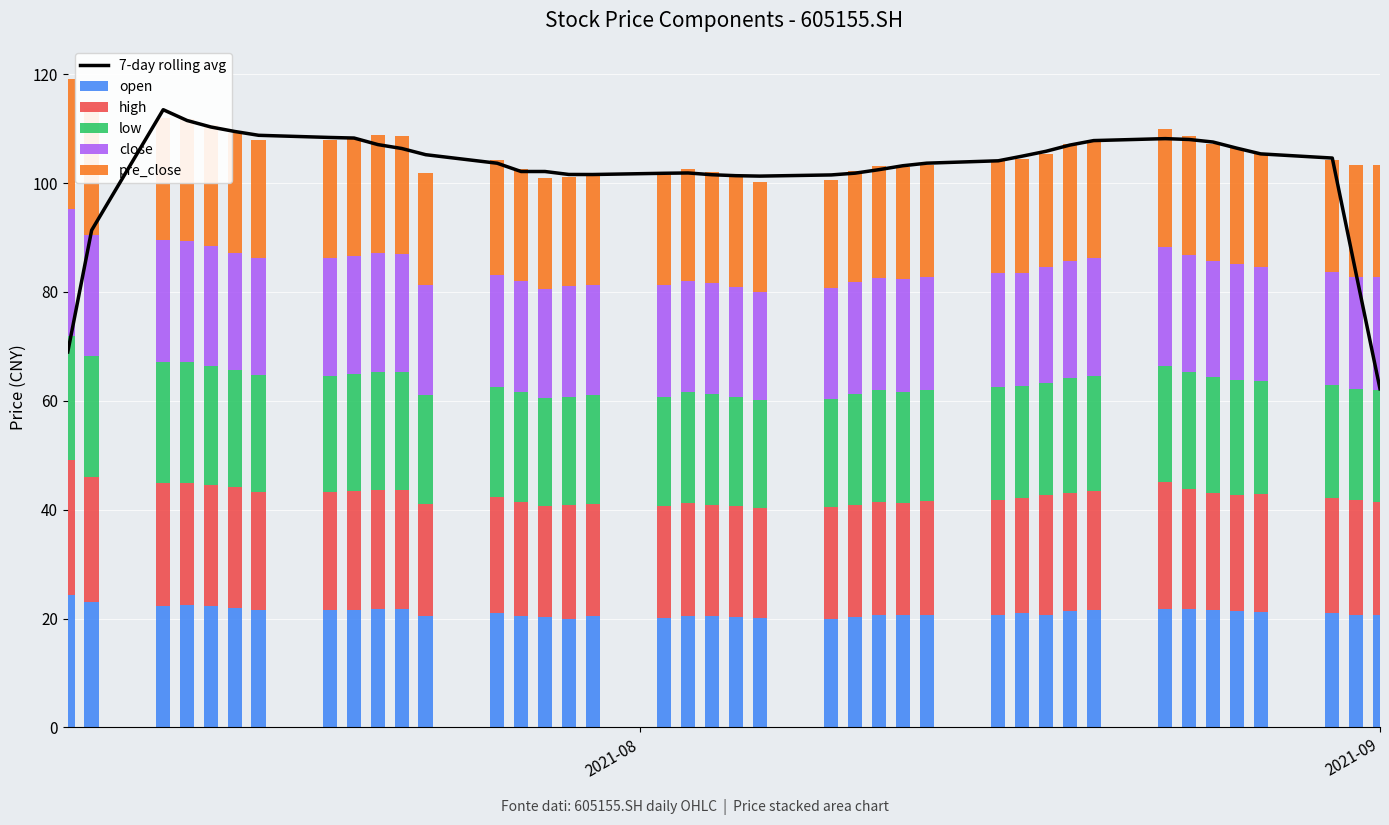

Which series has the largest total across all categories?

7-day rolling avg